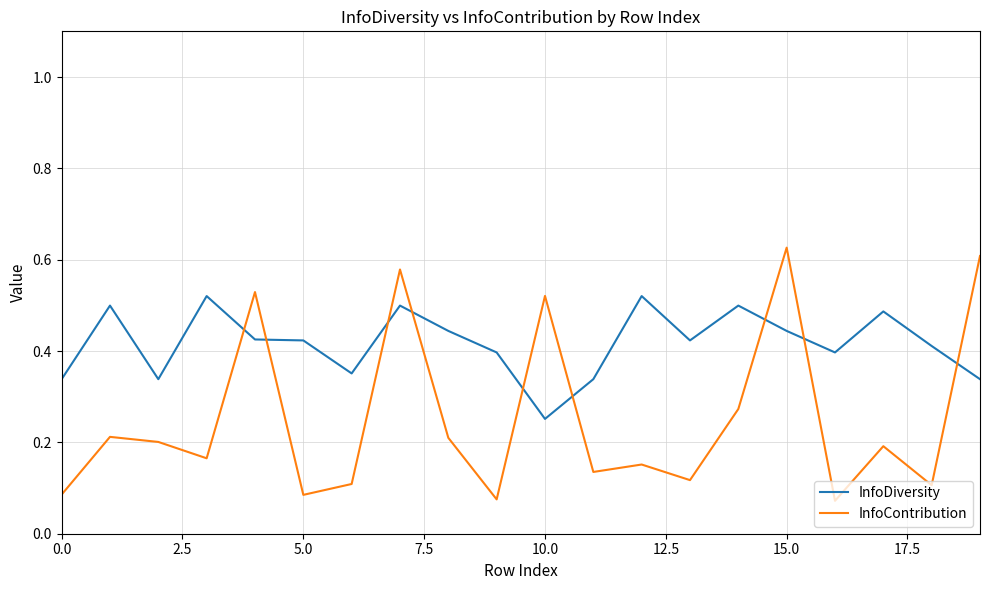

Does the chart have visible grid lines?

Yes